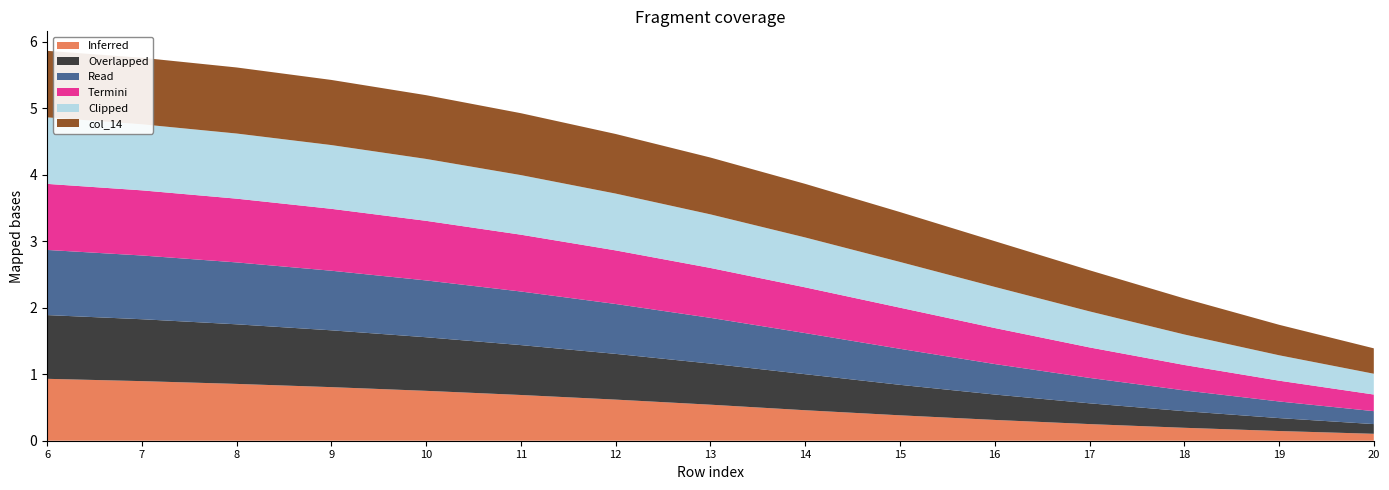

Reading left to right, extract all data points from this chart.

col_9: 6=0.9	7=0.9	8=0.9	9=0.8	10=0.8	11=0.7	12=0.6	13=0.5	14=0.5	15=0.4	16=0.3	17=0.2	18=0.2	19=0.1	20=0.1
col_10: 6=1.0	7=0.9	8=0.9	9=0.9	10=0.8	11=0.8	12=0.7	13=0.6	14=0.5	15=0.5	16=0.4	17=0.3	18=0.2	19=0.2	20=0.1
col_11: 6=1.0	7=1.0	8=0.9	9=0.9	10=0.9	11=0.8	12=0.8	13=0.7	14=0.6	15=0.5	16=0.5	17=0.4	18=0.3	19=0.2	20=0.2
col_12: 6=1.0	7=1.0	8=1.0	9=0.9	10=0.9	11=0.9	12=0.8	13=0.8	14=0.7	15=0.6	16=0.5	17=0.5	18=0.4	19=0.3	20=0.2
col_13: 6=1.0	7=1.0	8=1.0	9=1.0	10=0.9	11=0.9	12=0.9	13=0.8	14=0.8	15=0.7	16=0.6	17=0.5	18=0.5	19=0.4	20=0.3
col_14: 6=1.0	7=1.0	8=1.0	9=1.0	10=1.0	11=0.9	12=0.9	13=0.9	14=0.8	15=0.8	16=0.7	17=0.6	18=0.5	19=0.5	20=0.4